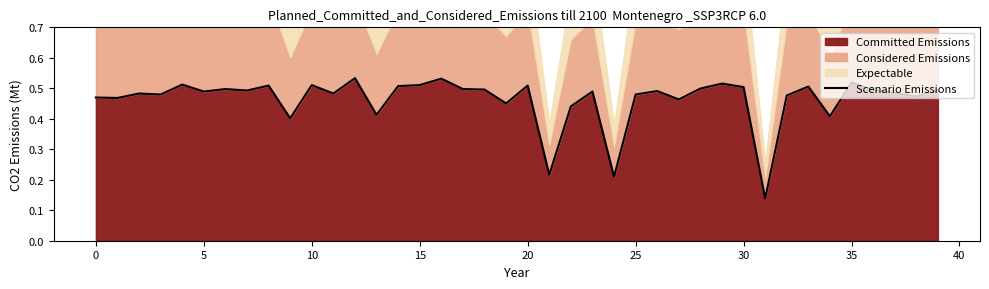

The value at 24 is 0.2. True or false?

True